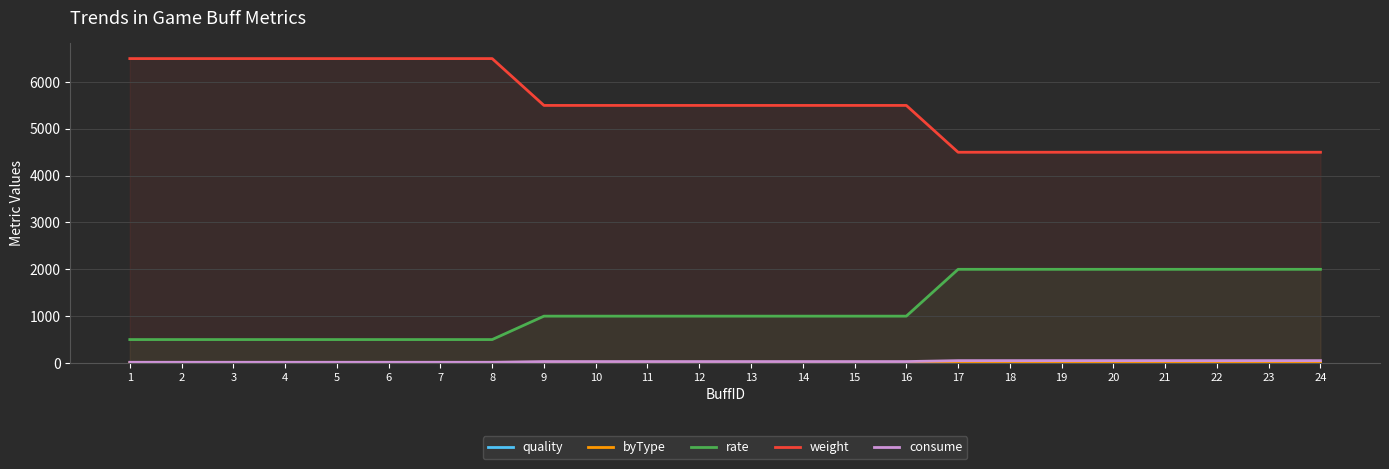

Between 4 and 20, which series saw the biggest shift?

weight